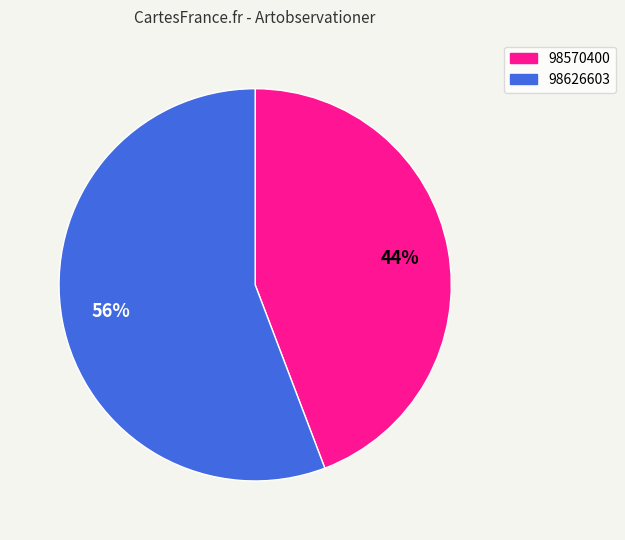

Count the number of slices in the pie.

2